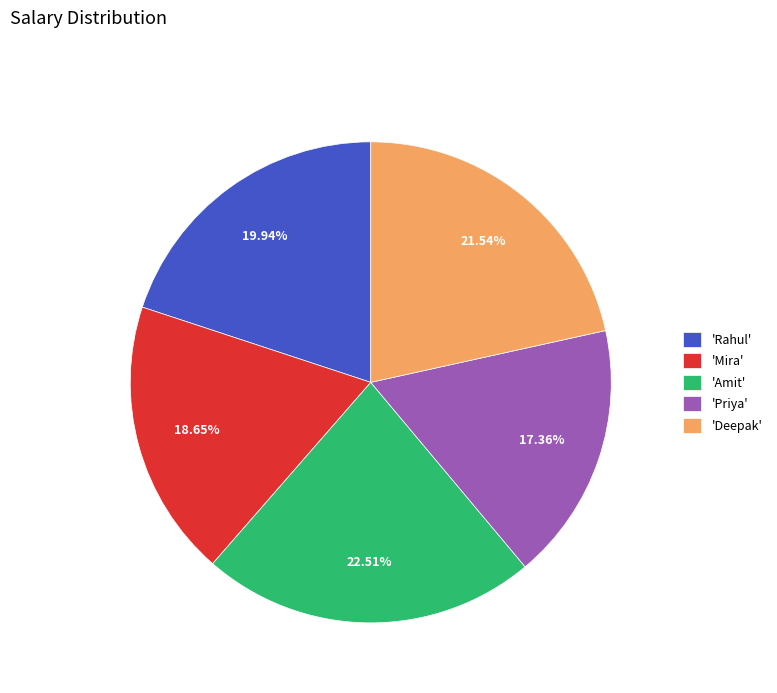

Between 'Mira' and 'Amit', which is larger?

'Amit'